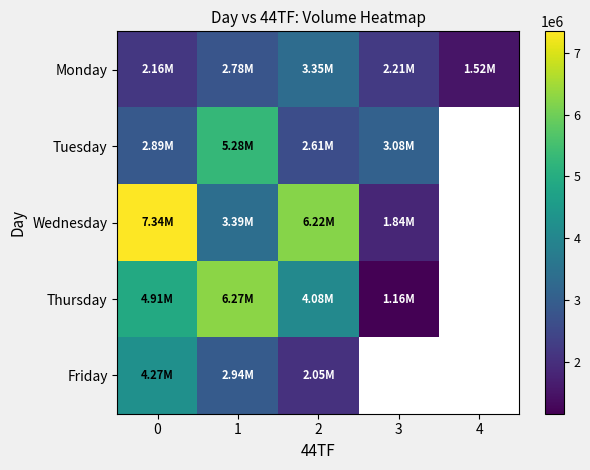

What is the difference between the Tuesday values at 2 and 3?

463288.0